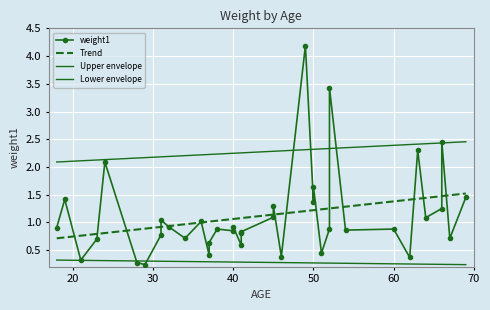

What is the total value across all series at 45?

2.0